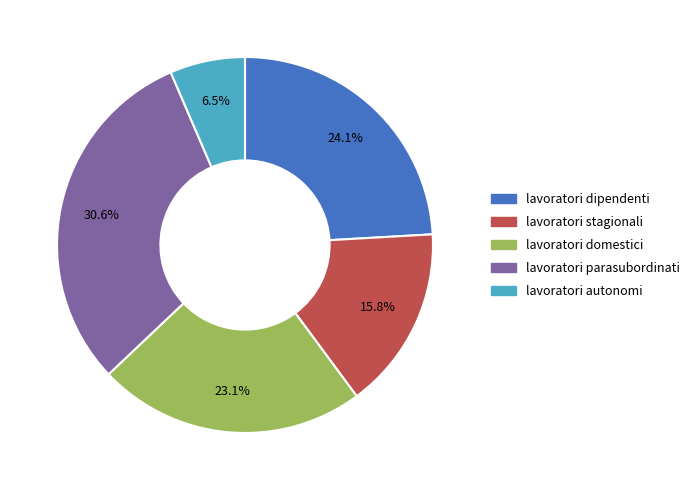

Is there any slice that represents more than half of the pie?

No